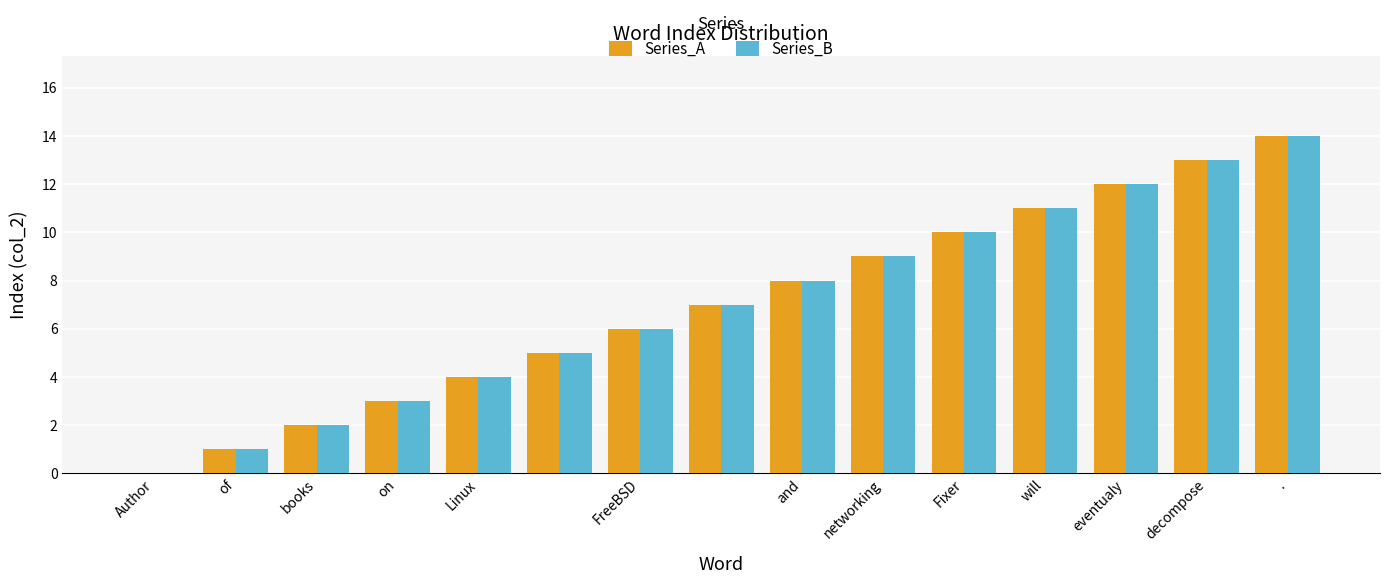

What is the maximum value for Series_B?

14